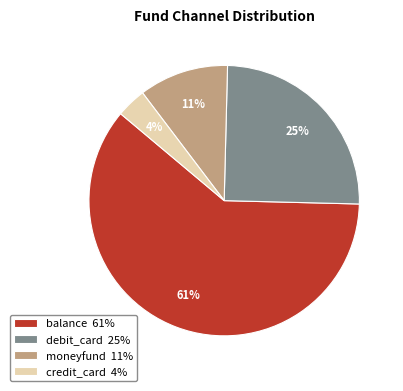

True or false: debit_card accounts for 35% of the total.

False